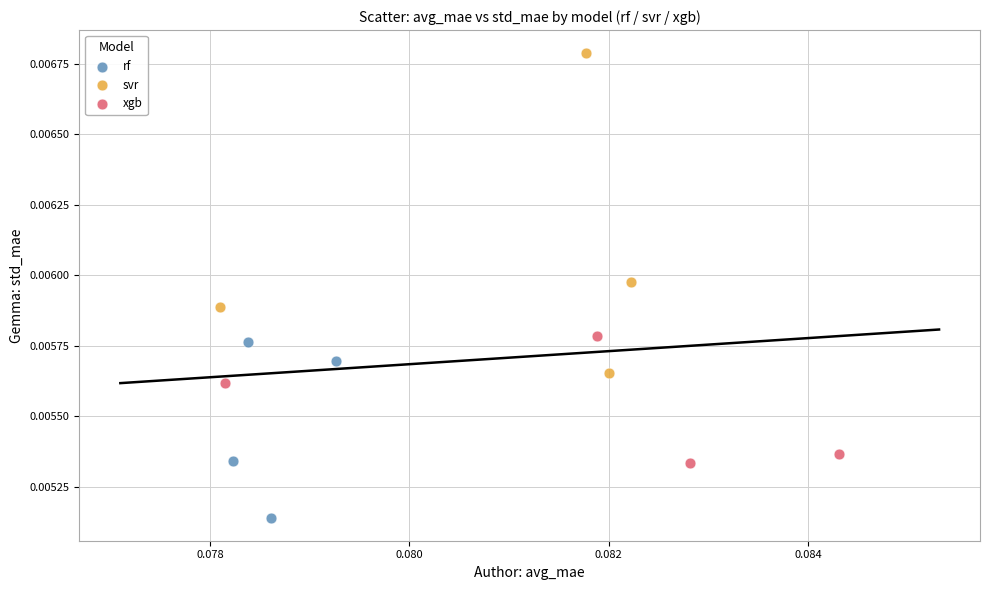

Which series reaches the maximum Y coordinate?

svr